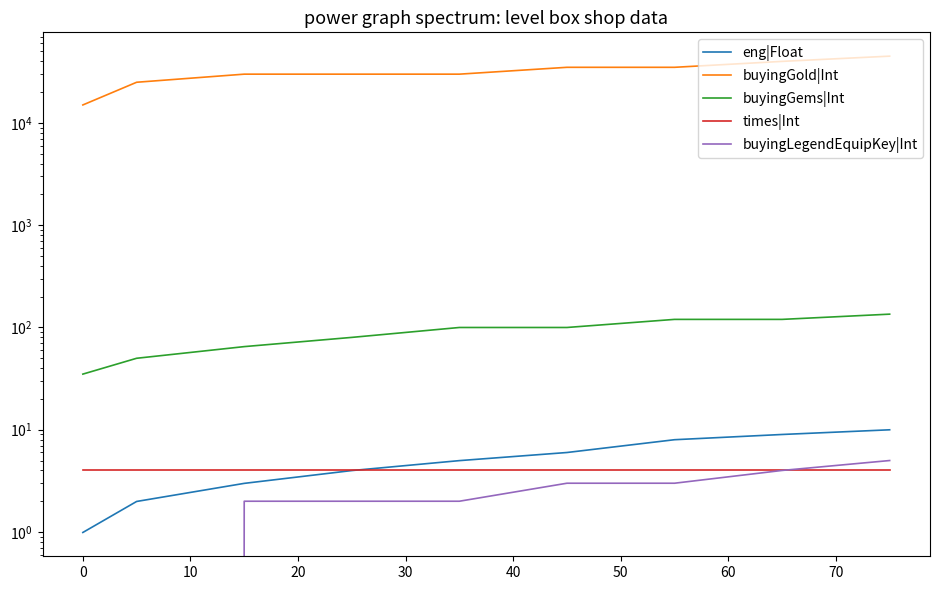

Does the chart display data point markers on the line(s)?

No